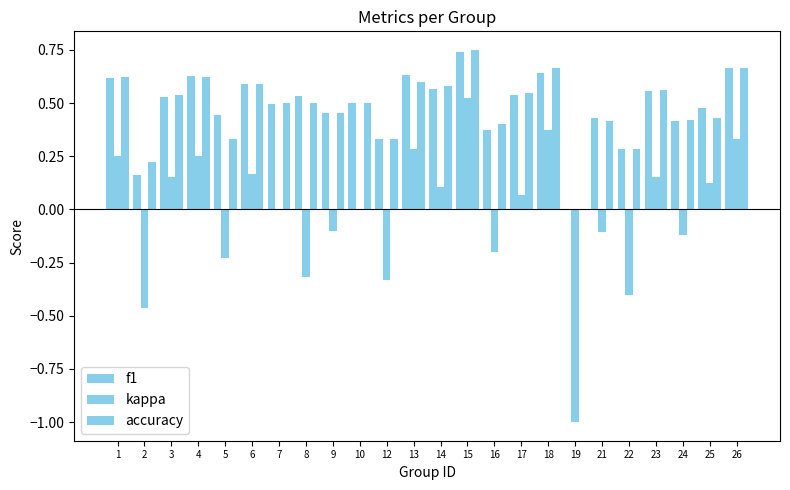

The kappa series shows 0.4 at 1. True or false?

False